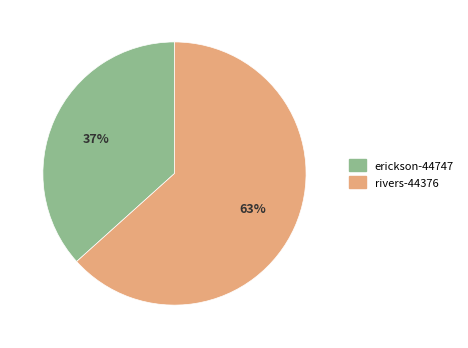

Which has a higher value, rivers-44376 or erickson-44747?

rivers-44376